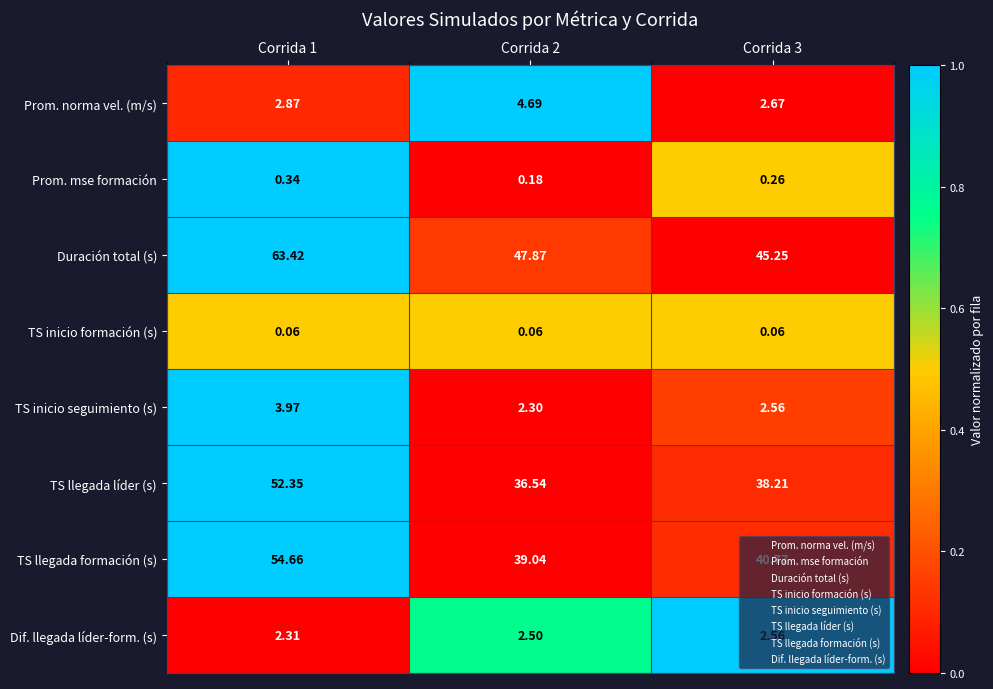

Which series changed the most between Corrida 1 and Corrida 3?

Duración total (s)